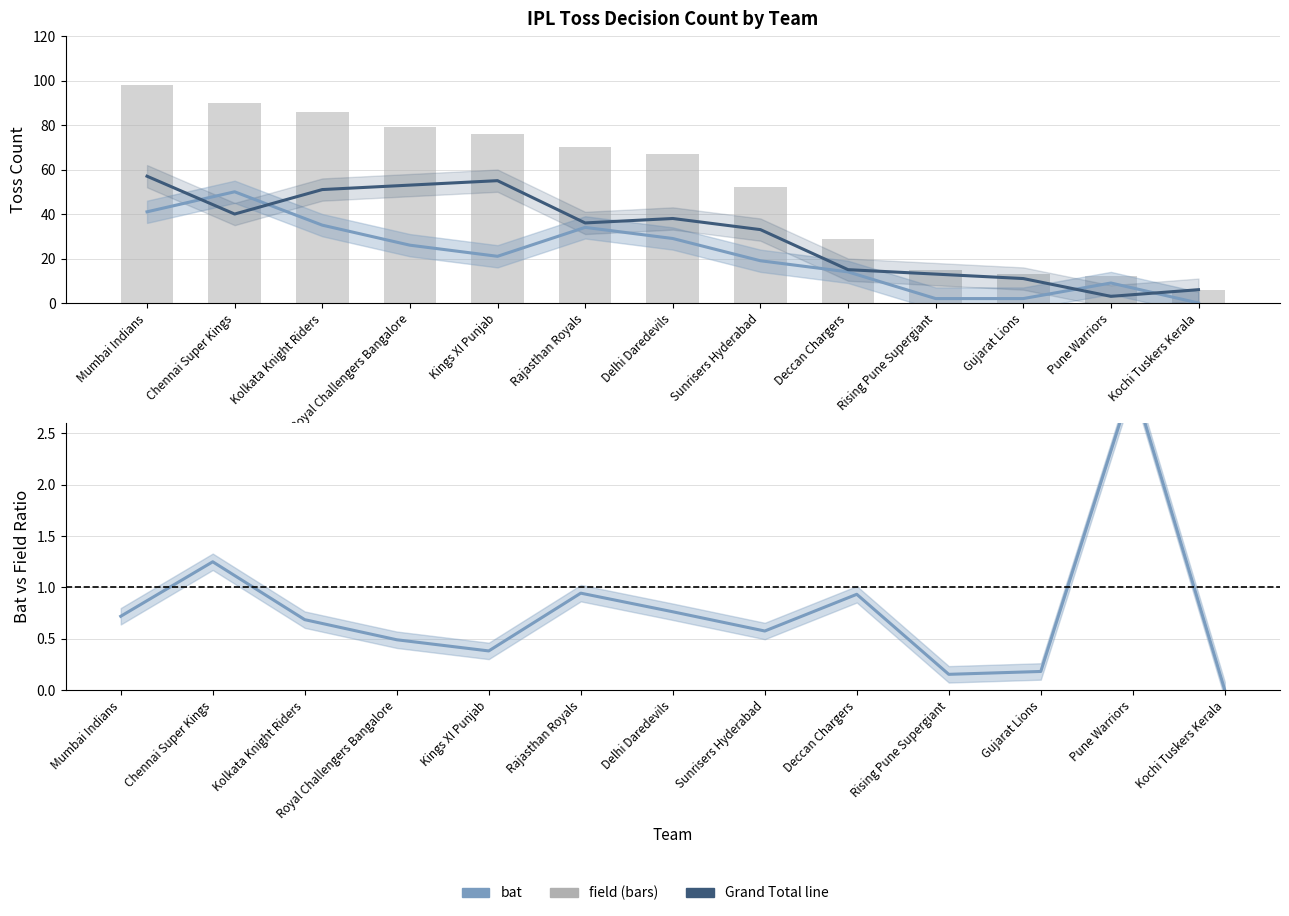

At which label does bat first exceed 21?

Mumbai Indians